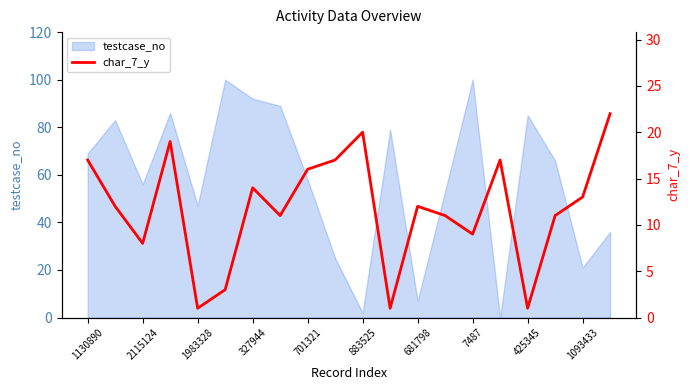

What is the difference between the second highest and second lowest values?

19